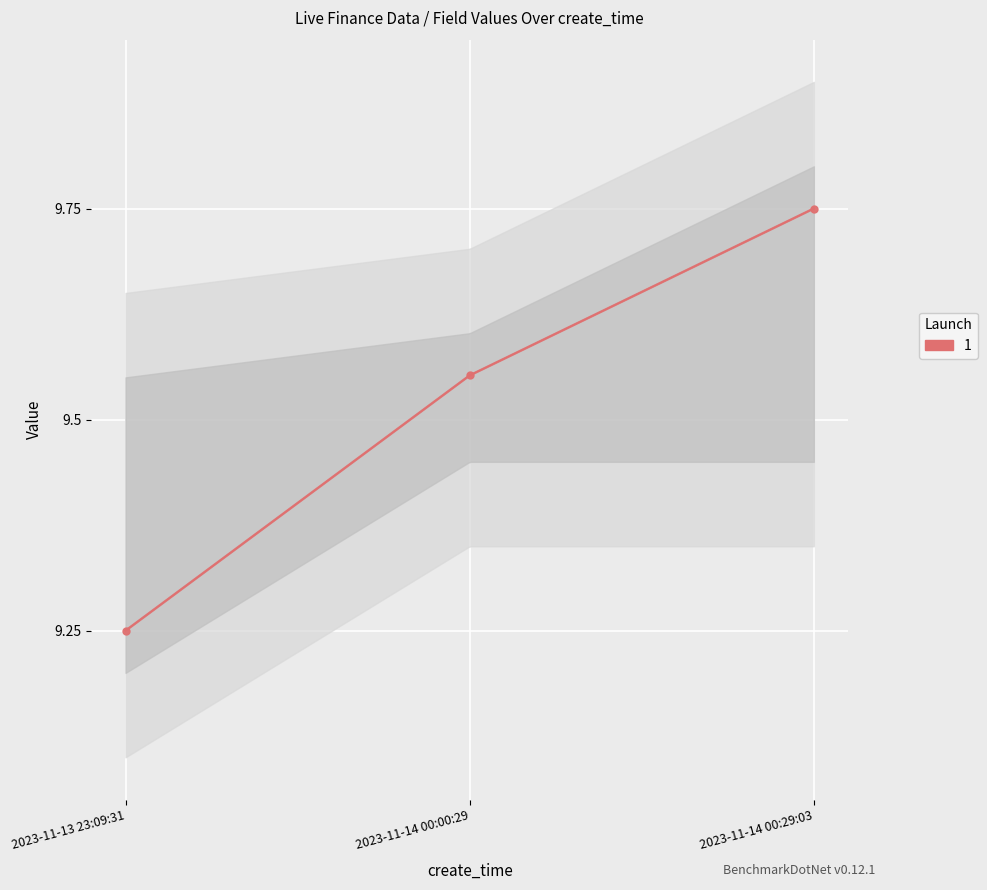

Reading left to right, what are all the values shown in this chart?

2023-11-13 23:09:31=9.2	2023-11-14 00:00:29=9.6	2023-11-14 00:29:03=9.8